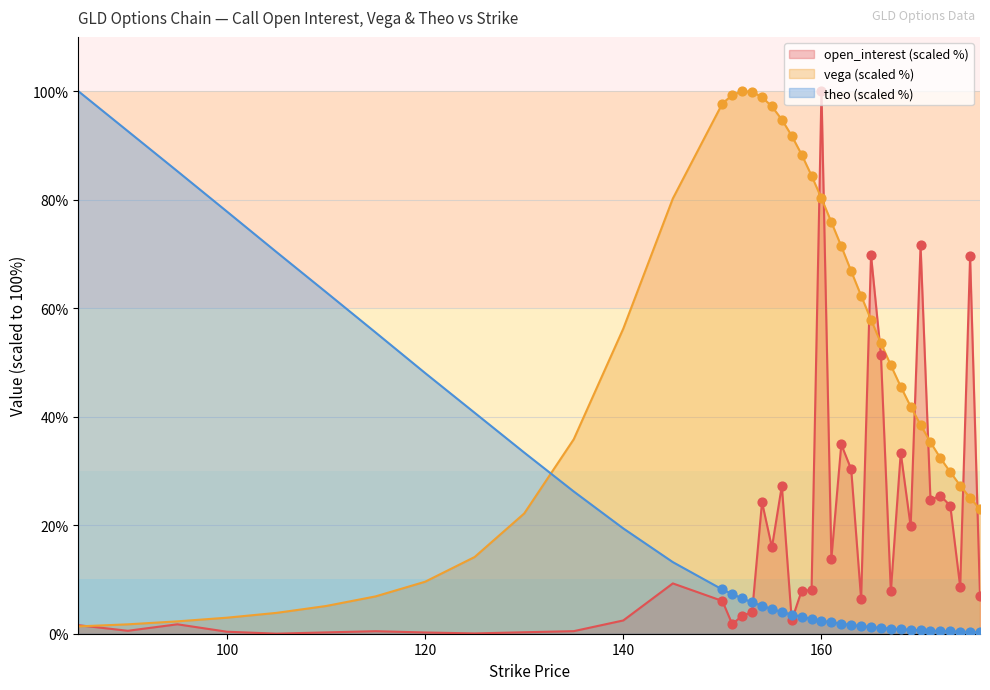

Which series has the largest Y range (max minus min)?

open_interest